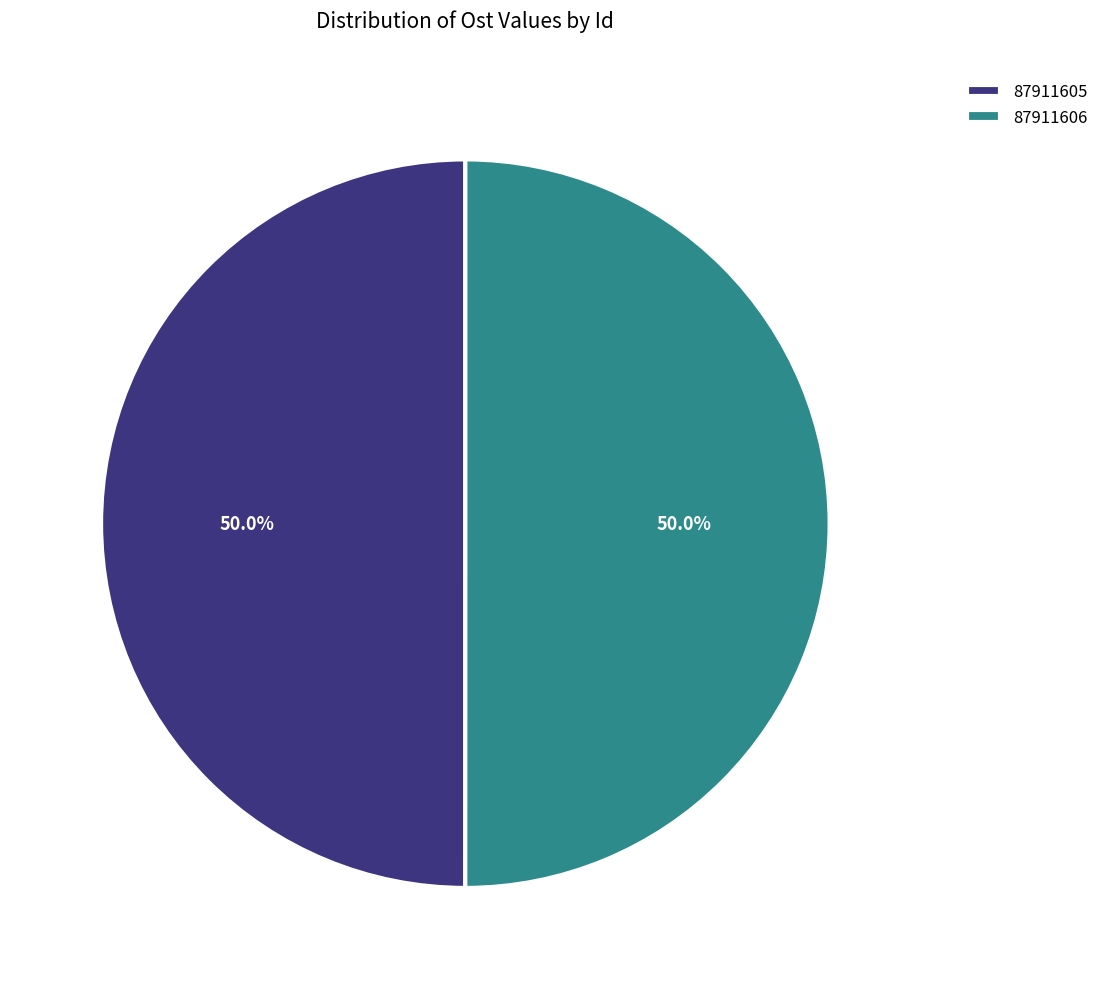

How many segments does this pie chart have?

2